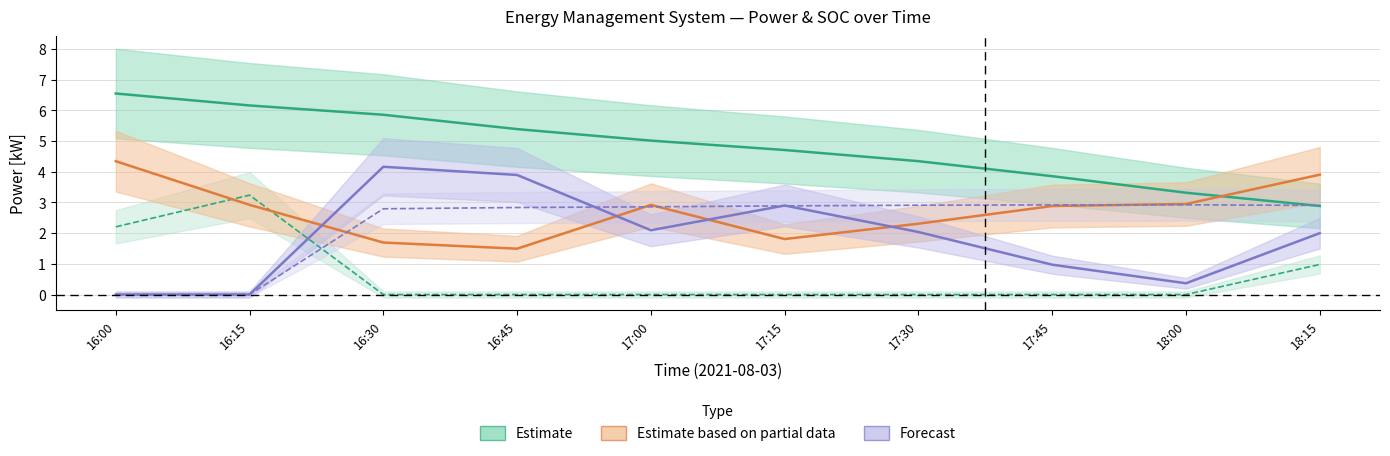

How many interior local valleys does the PdLd[kW] series have?

2